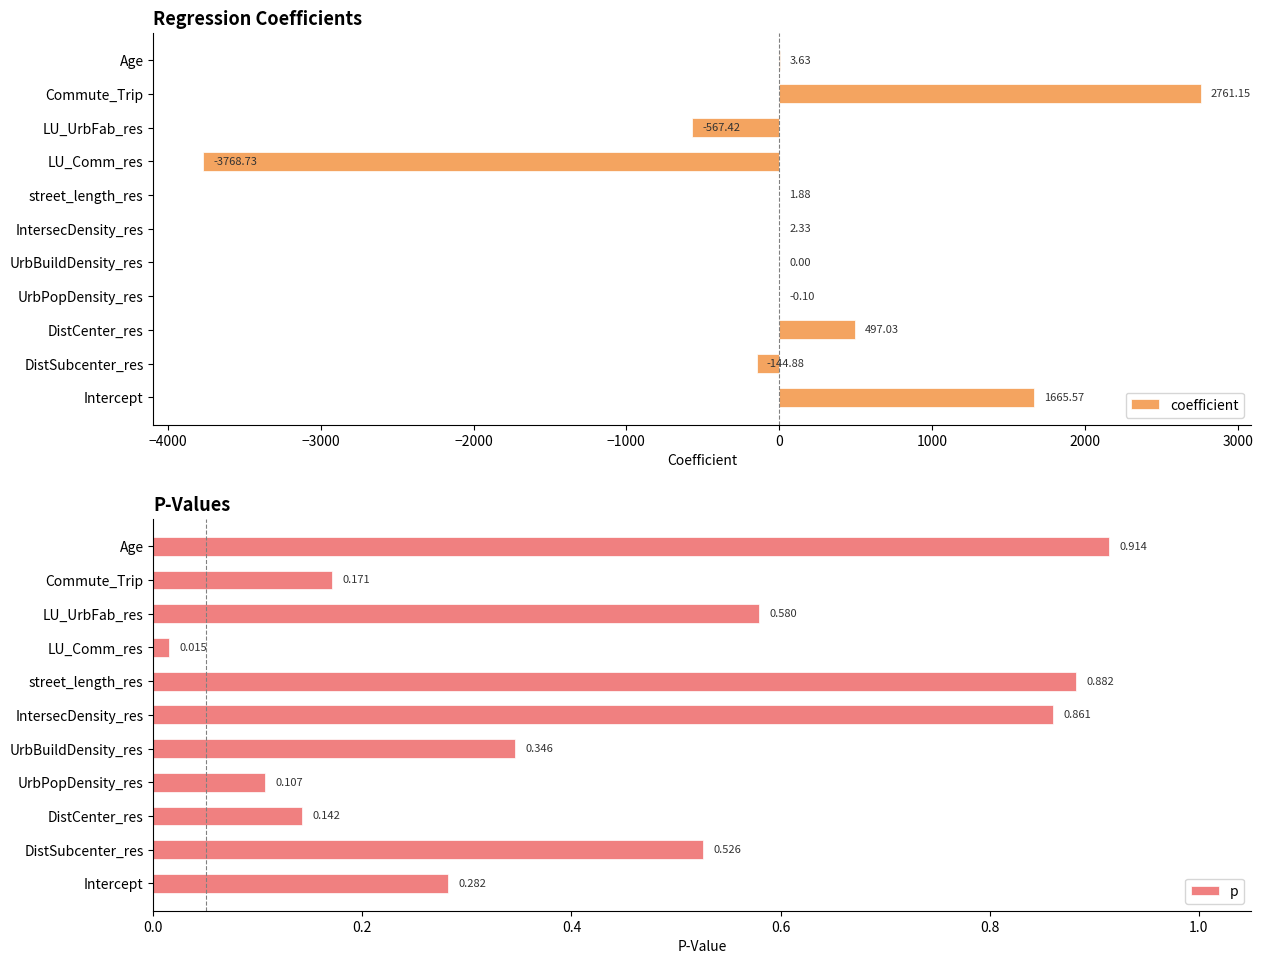

At which label is coefficient closest to -503?

LU_UrbFab_res